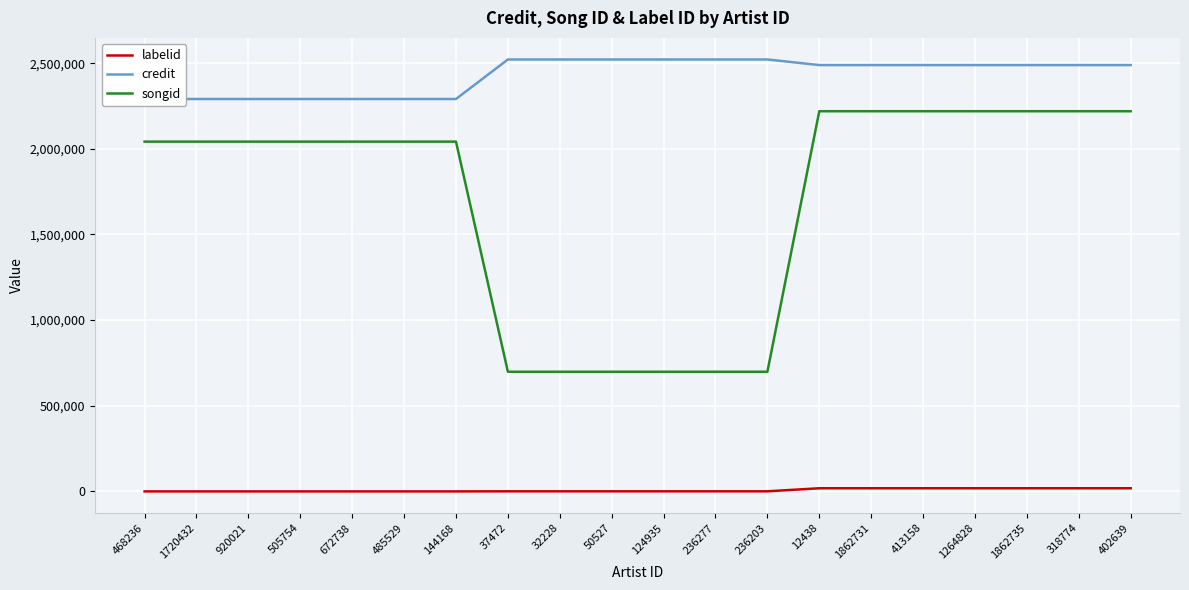

Count the songid values in the range 698598 to 2219490.

20